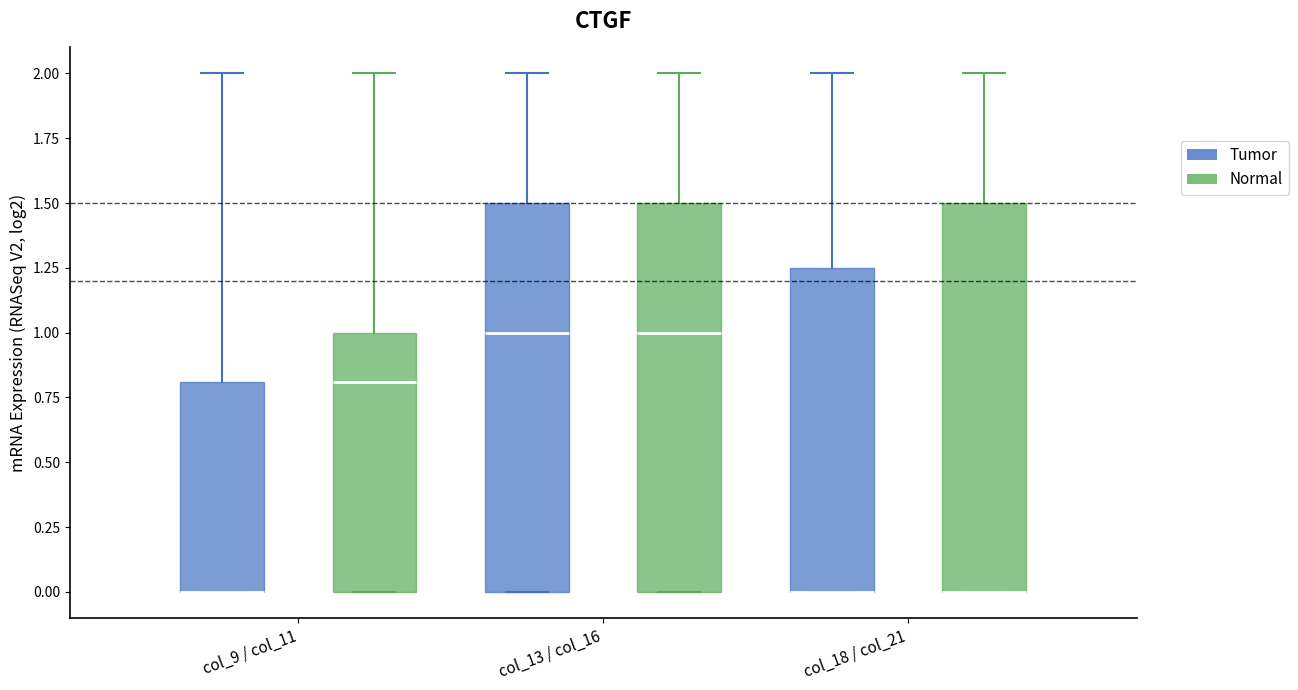

Where is the upper edge of the box for col_9 / col_11 (Tumor) on the y-axis? The values are not printed on the chart, so give them approximately, as read against the axis.

0.80